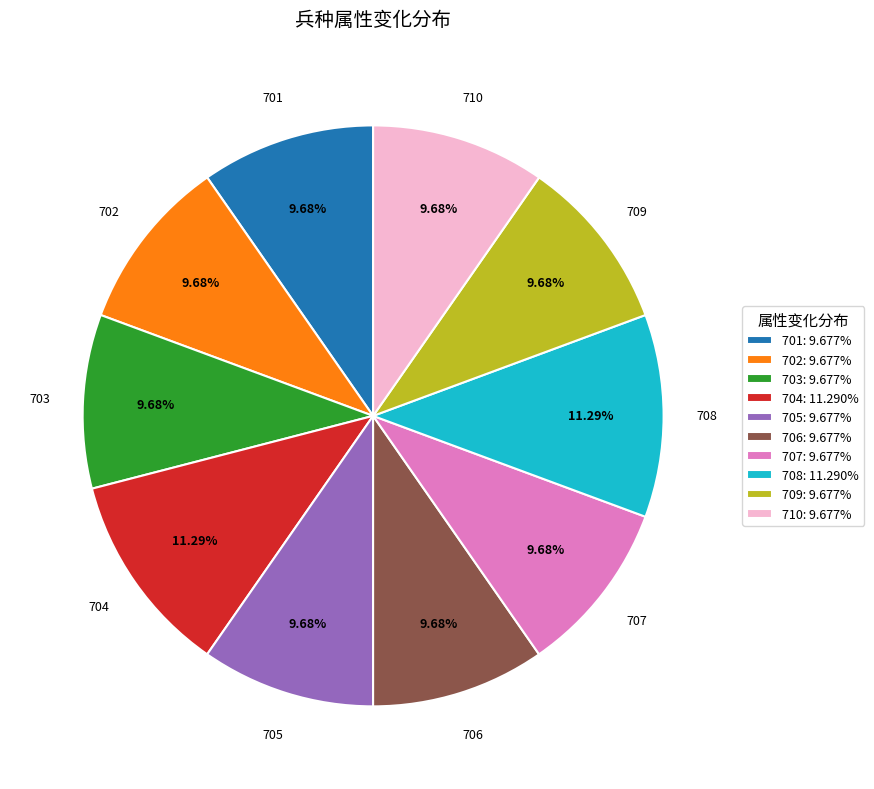

Count the number of slices in the pie.

10